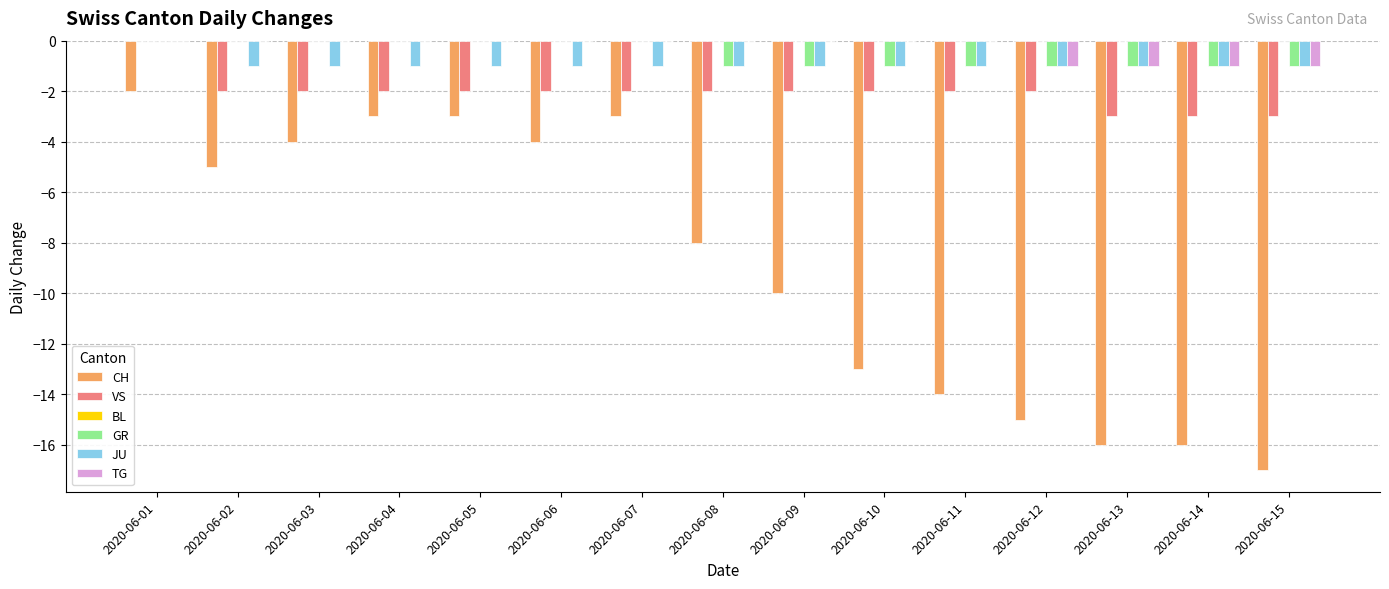

What is the total value across all series at 2020-06-11?

-18